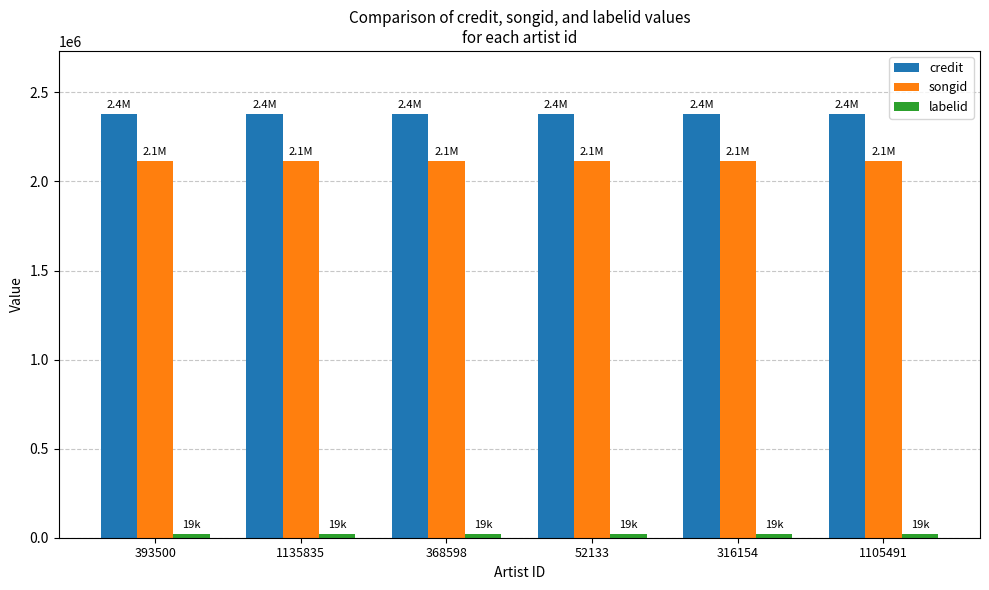

The value of credit at 368598 is 2376237. True or false?

True